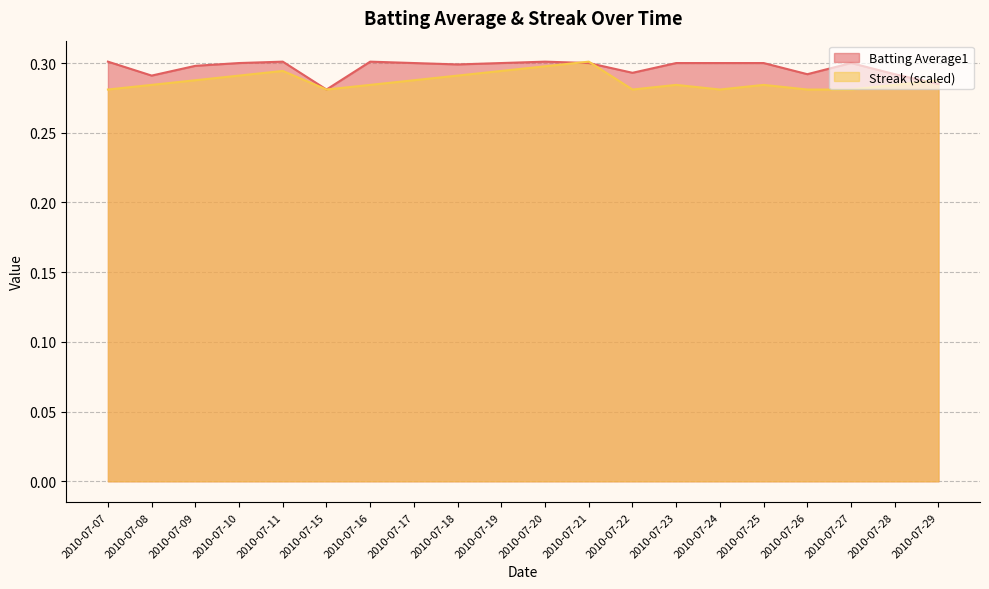

Is it true that Streak equals 0.1 at 2010-07-20?

False